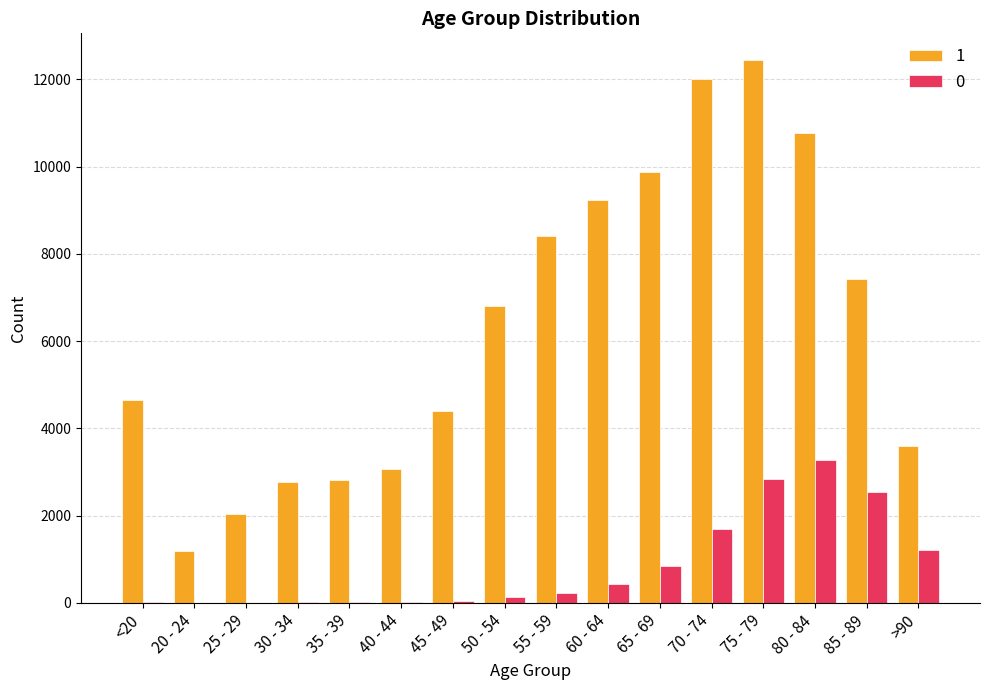

At which category does the chart reach its peak across all series?

75 - 79